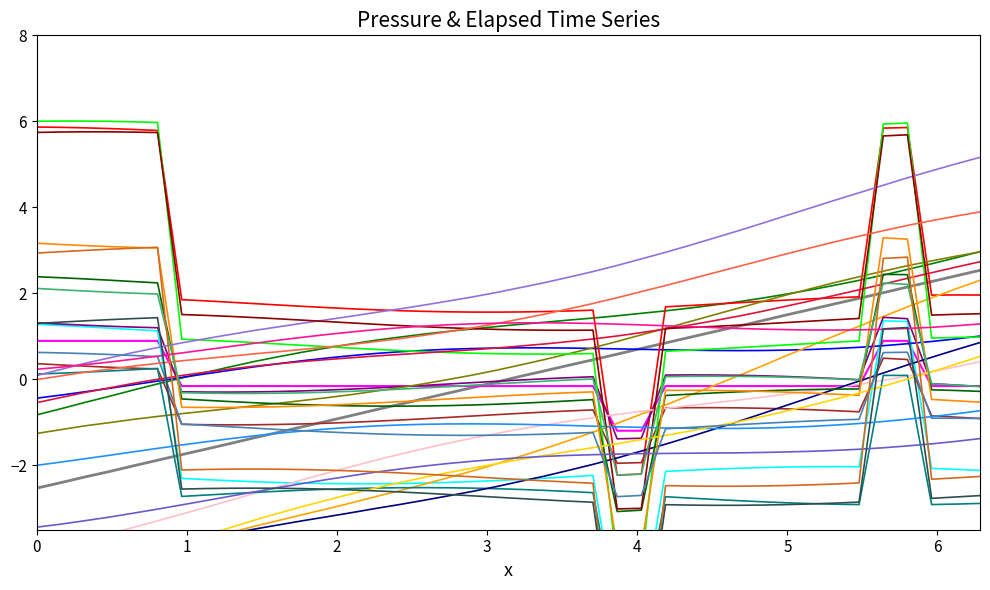

Does the chart display data point markers on the line(s)?

No